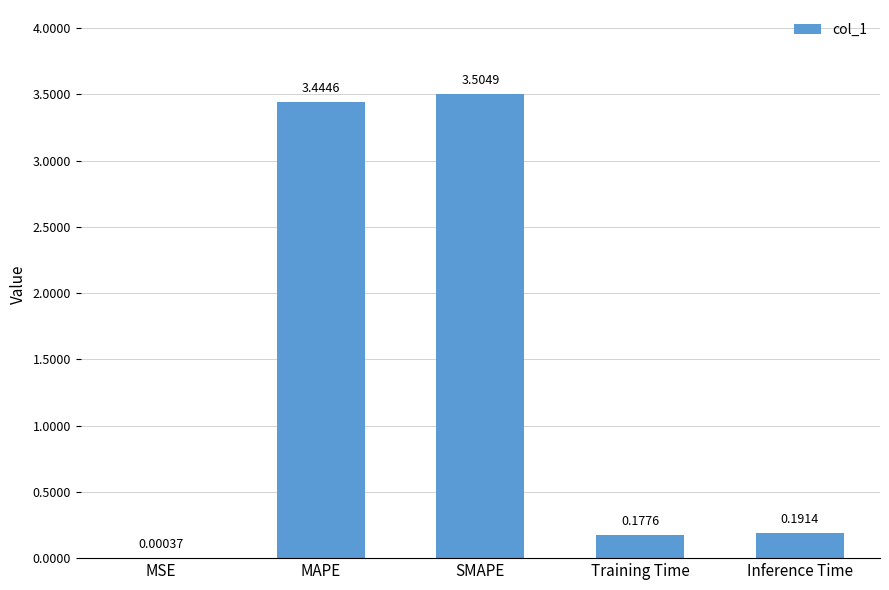

What is the change in value from MAPE to Training Time?

-3.3